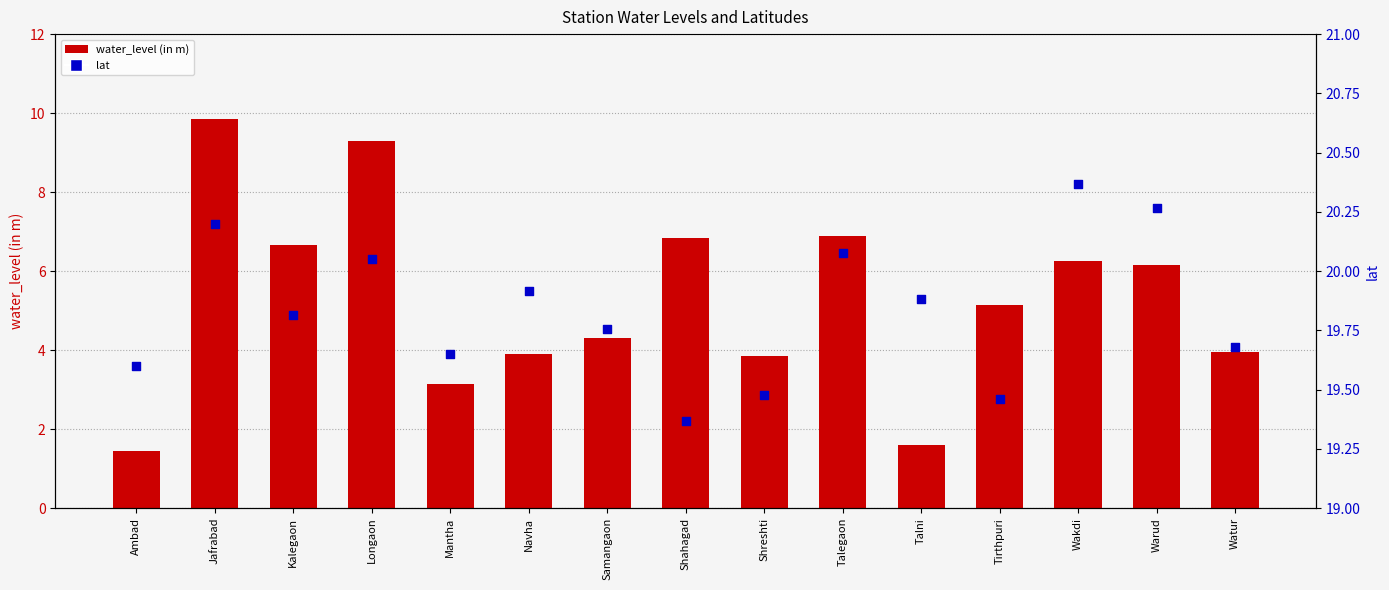

Which series reaches the minimum Y coordinate?

water_level (in m)